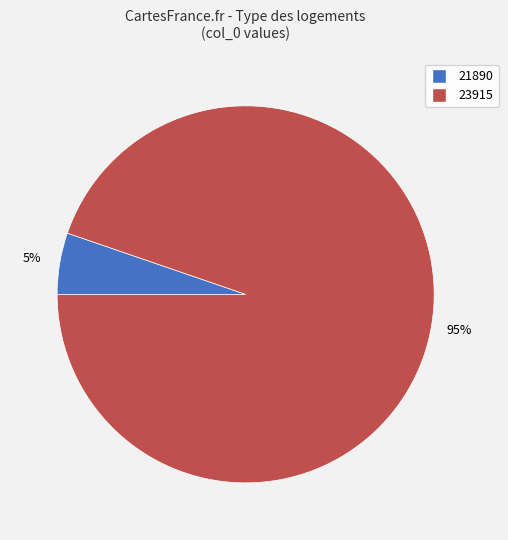

How many slices are in this pie chart?

2